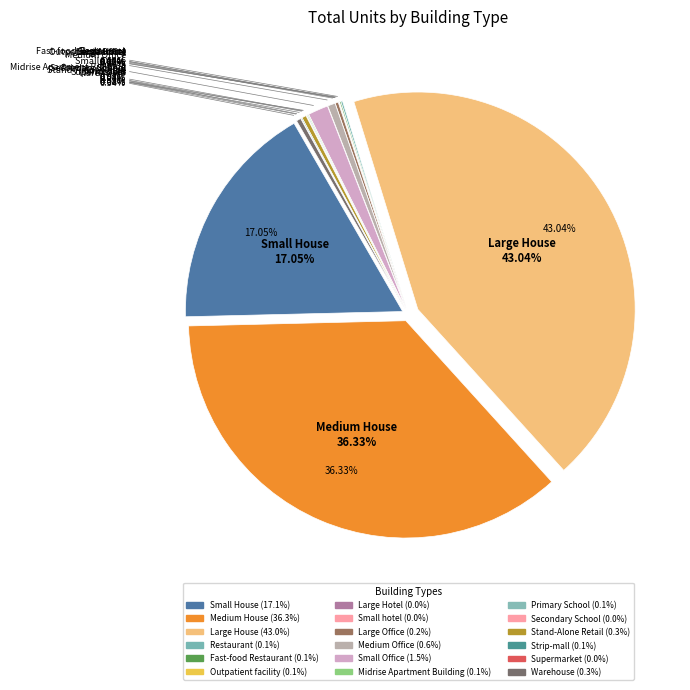

What is the largest slice in the pie chart?

Large House